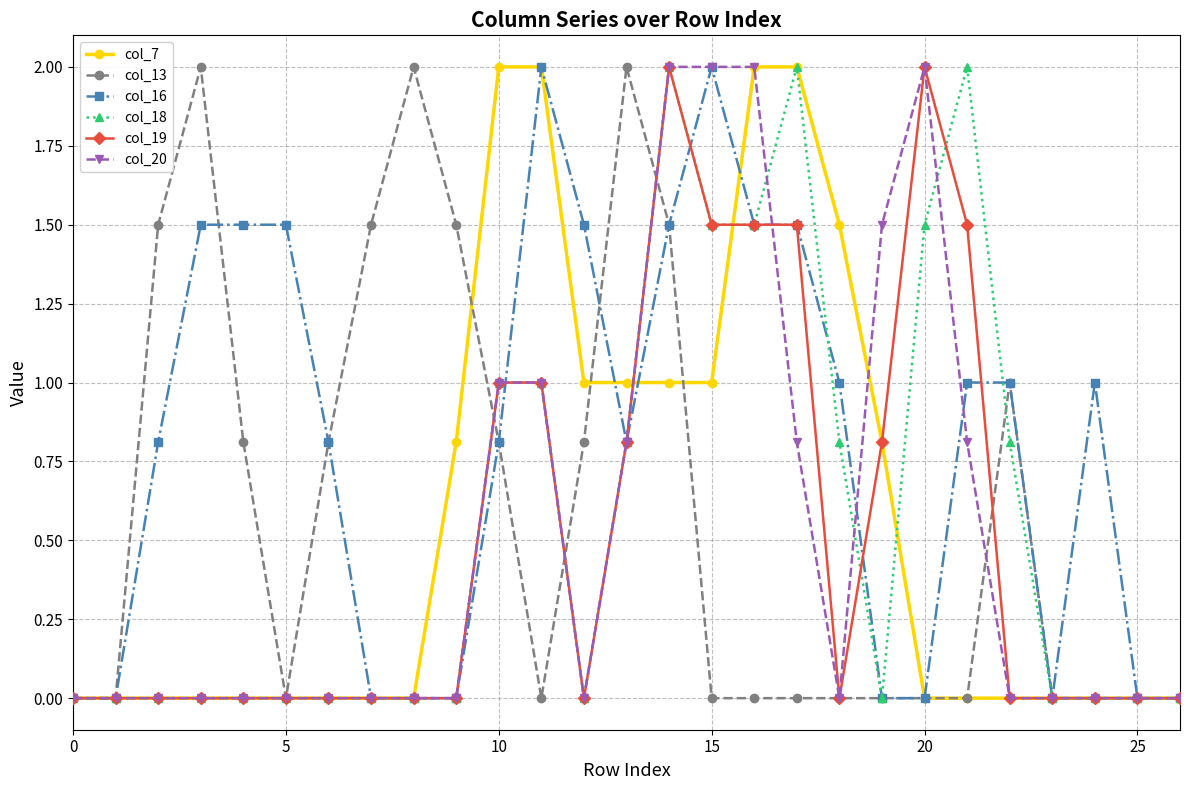

How many lines are shown in the chart?

6